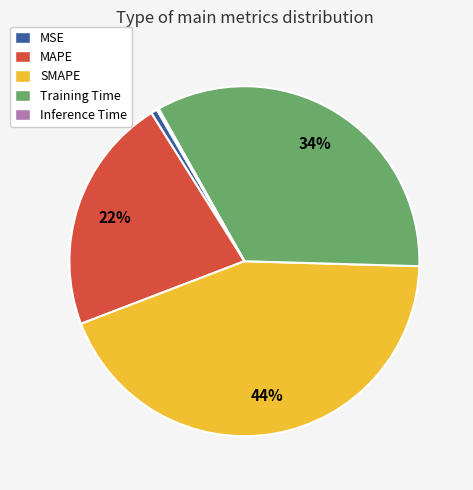

Is SMAPE the majority of the pie?

No